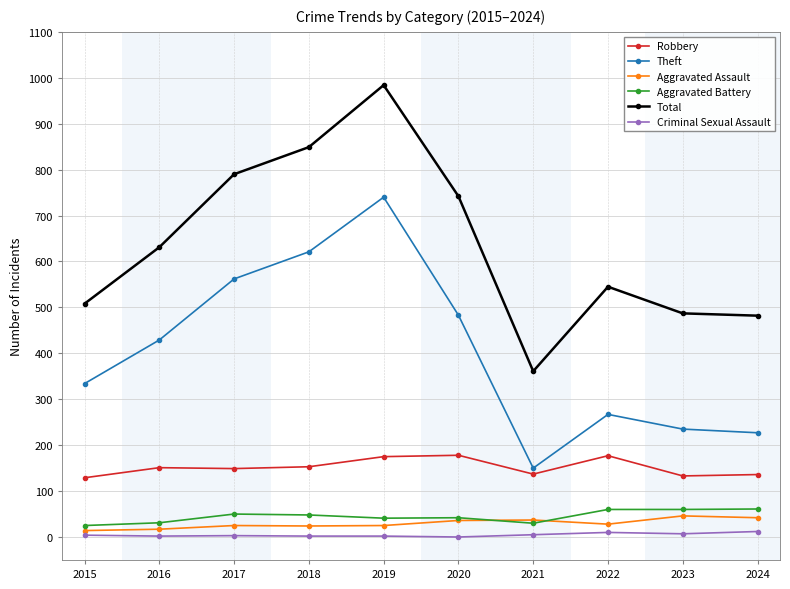

At which label does Aggravated Battery first exceed 48?

2017